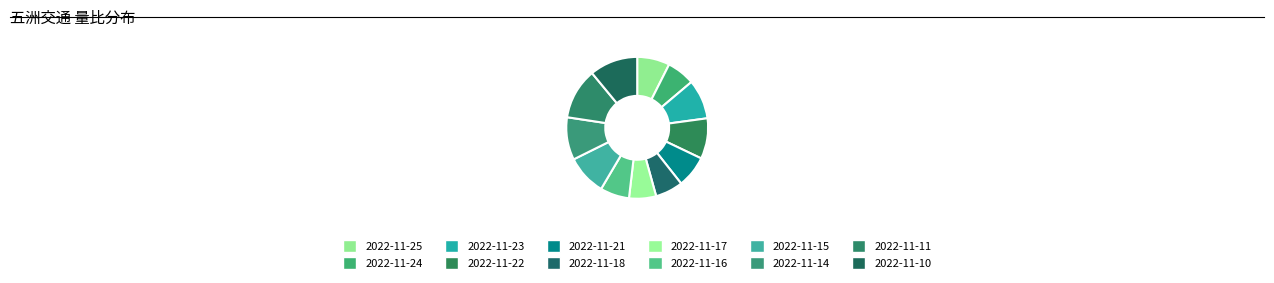

The 2022-11-25 slice represents 21% of the pie. True or false?

False